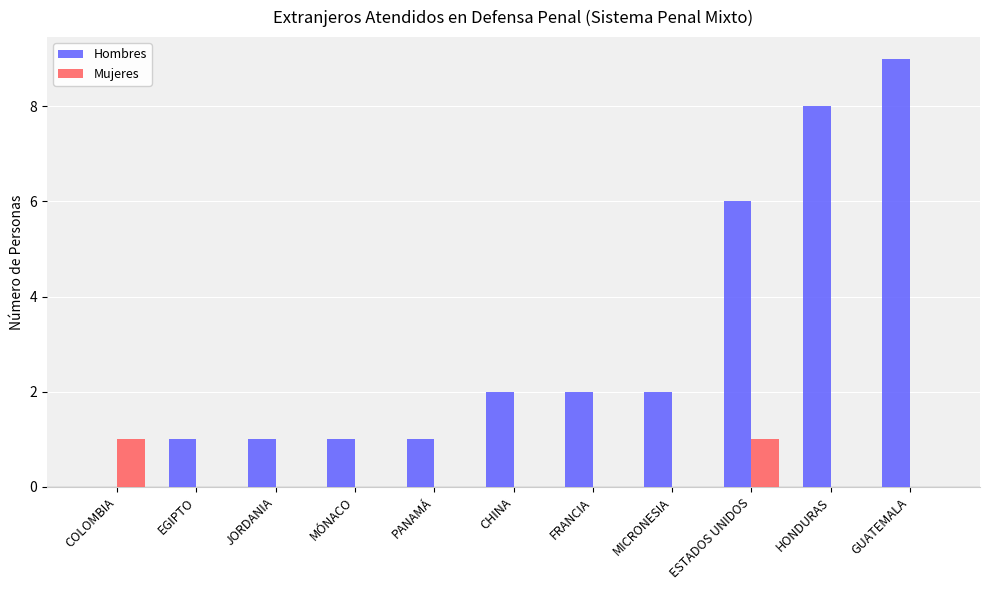

Which series changed the most between FRANCIA and GUATEMALA?

Hombres